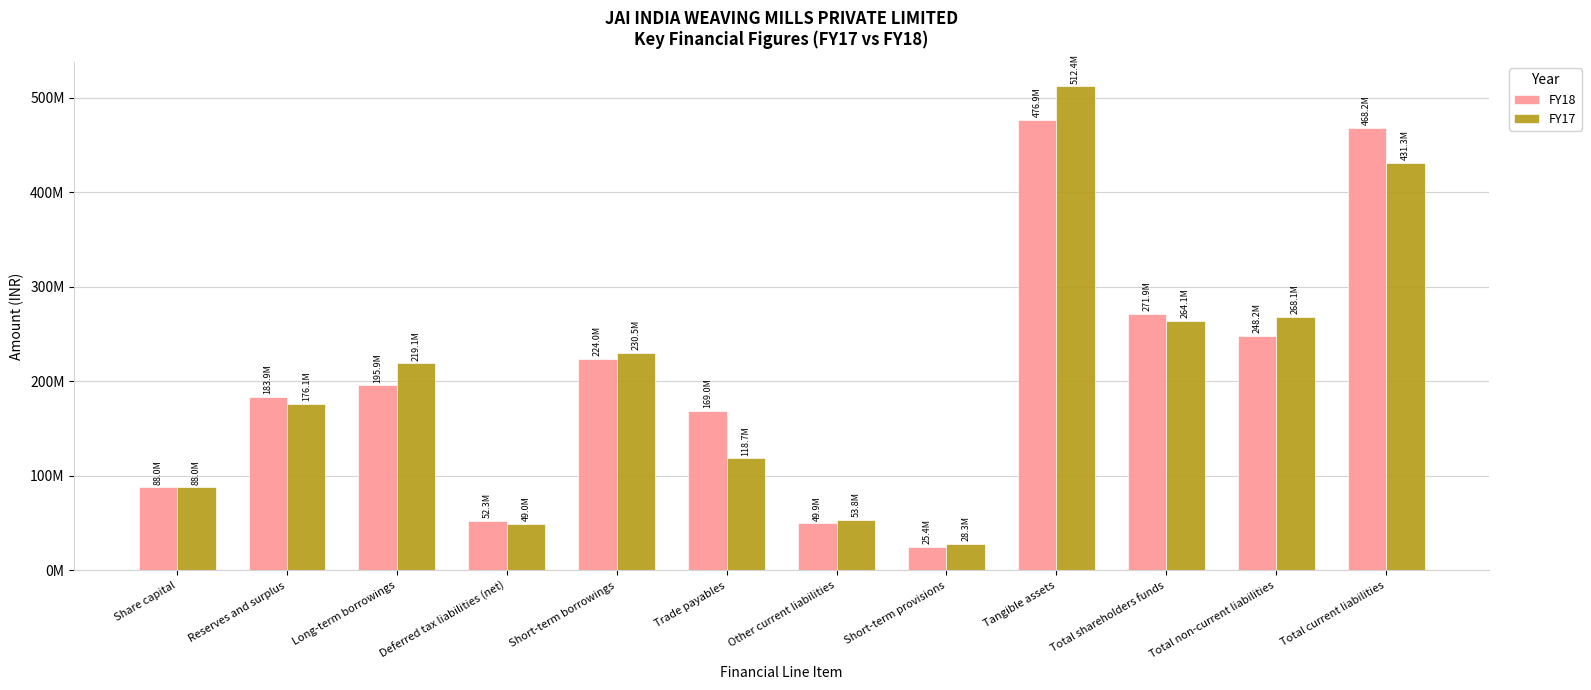

At which category is the sum across all series the highest?

Tangible assets